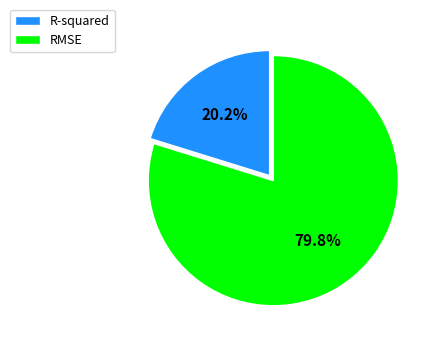

The RMSE slice represents 69% of the pie. True or false?

False